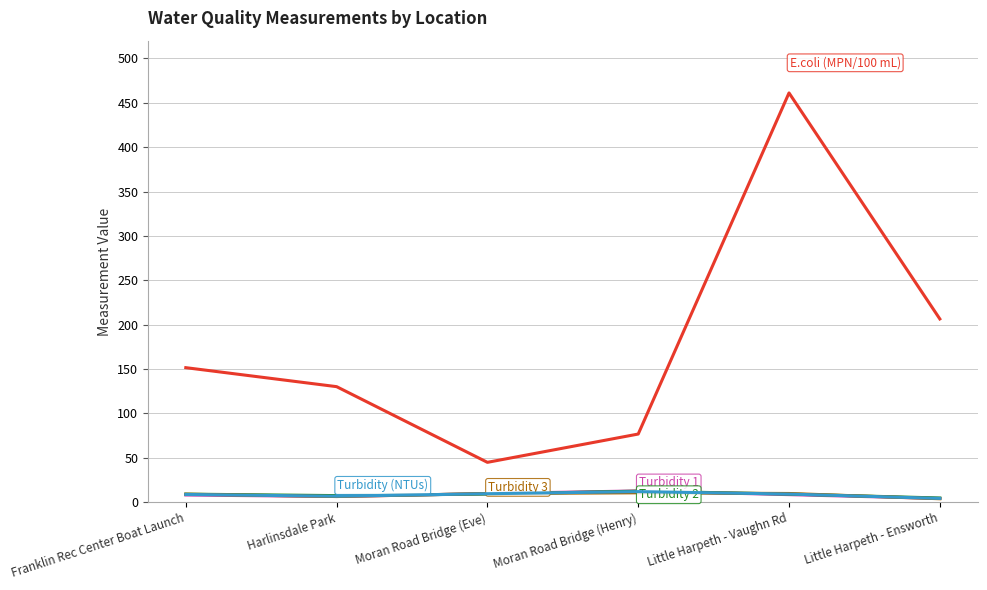

What is the maximum value shown in the chart?

461.1